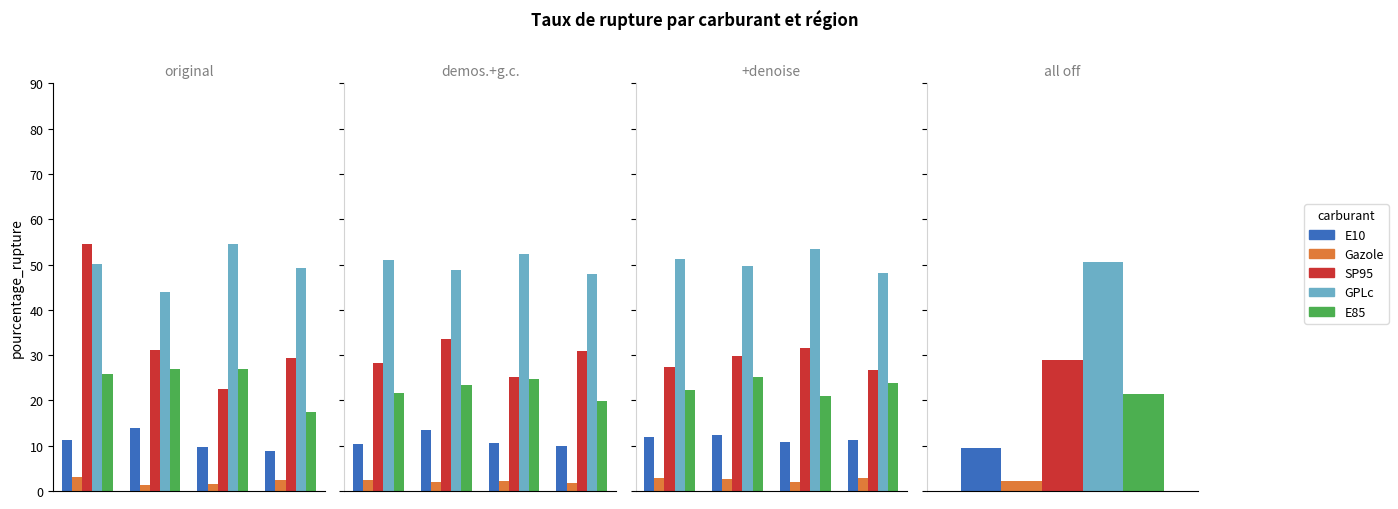

Does the chart contain any negative values?

No